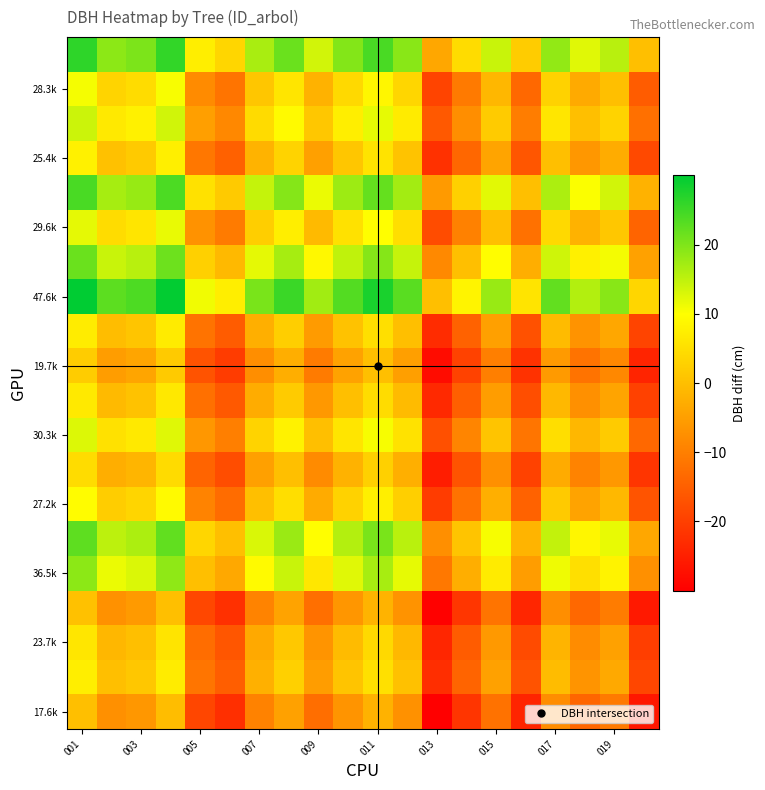

What is the maximum value shown in the chart?

30.0